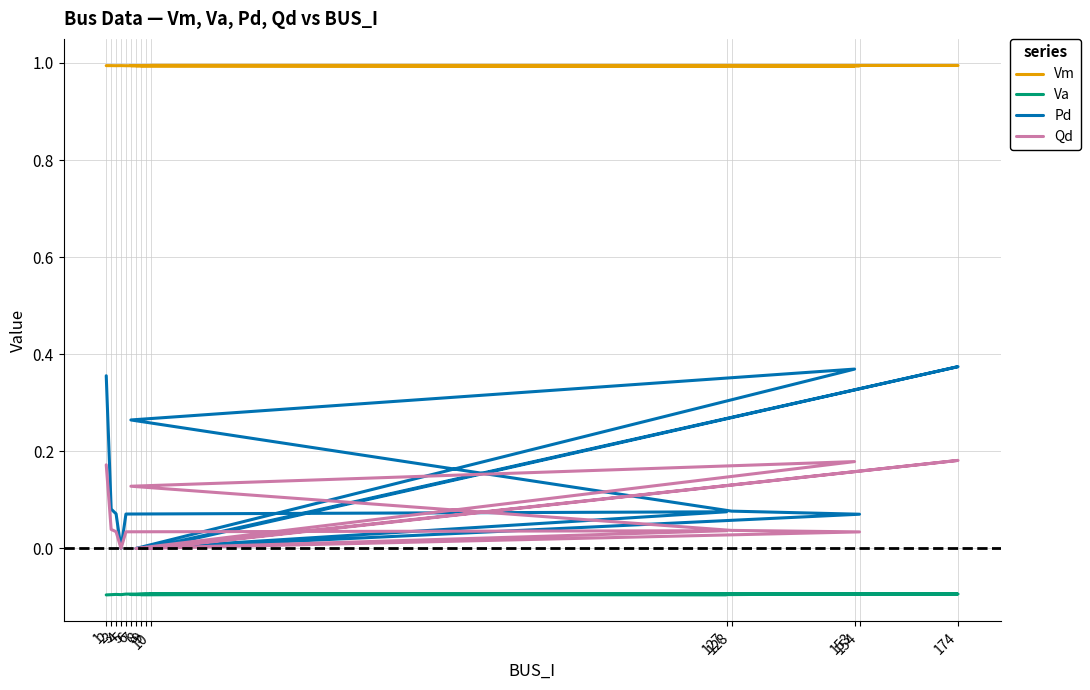

At which category is the sum across all series the highest?

174